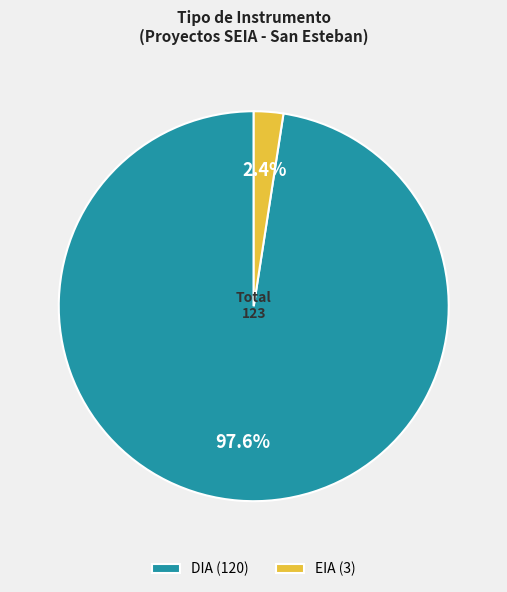

How many segments does this pie chart have?

2